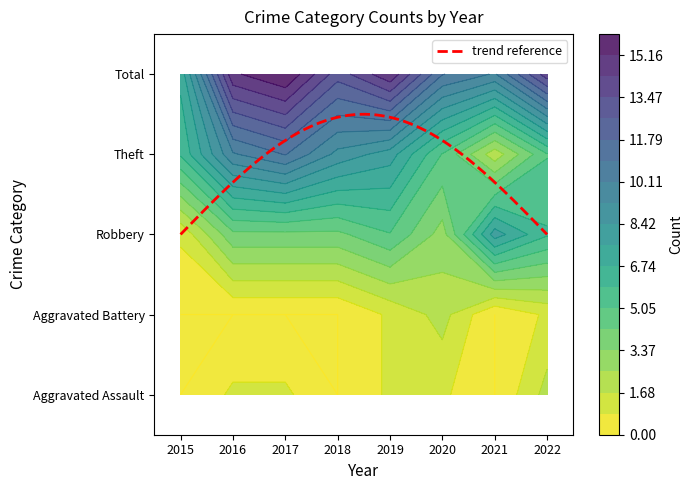

How many data points does each series have?

8